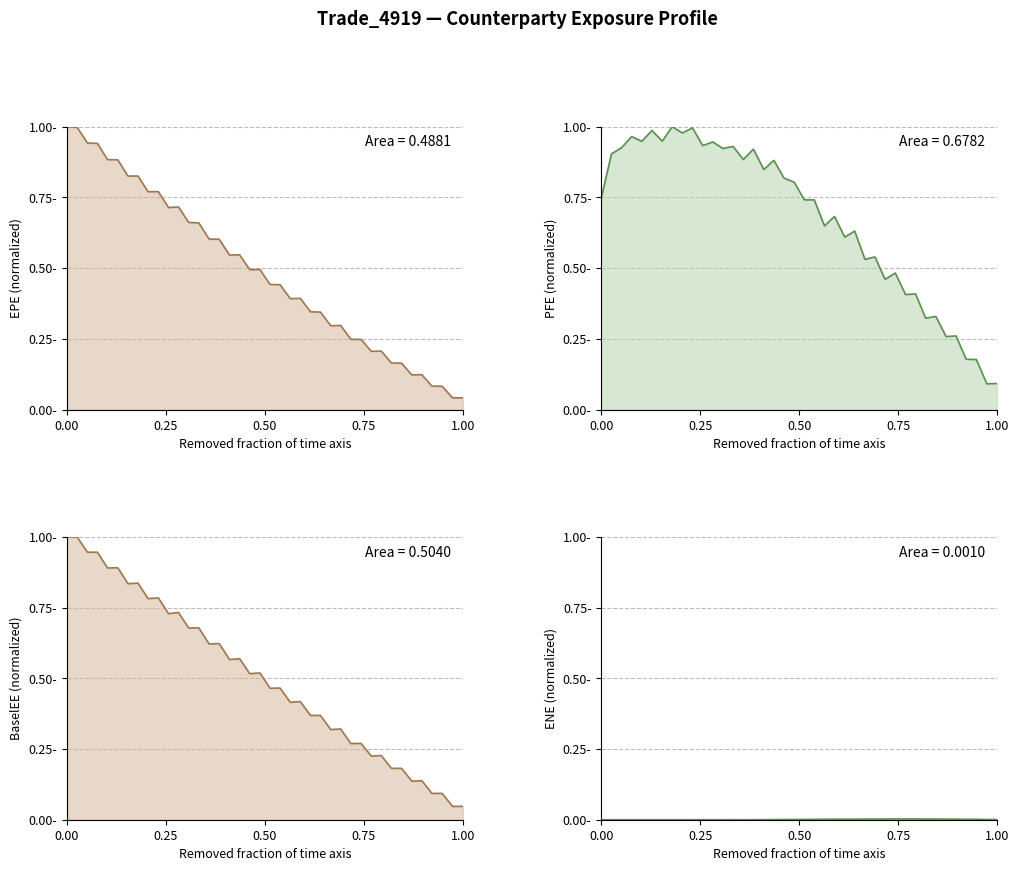

True or false: ENE and PFE cross at least once.

False